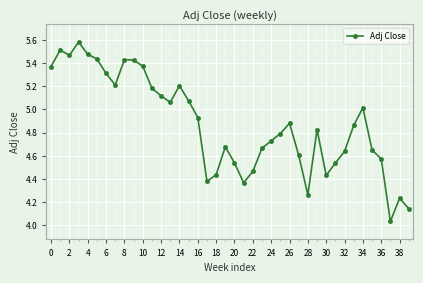

What is the greatest value displayed?

5.6